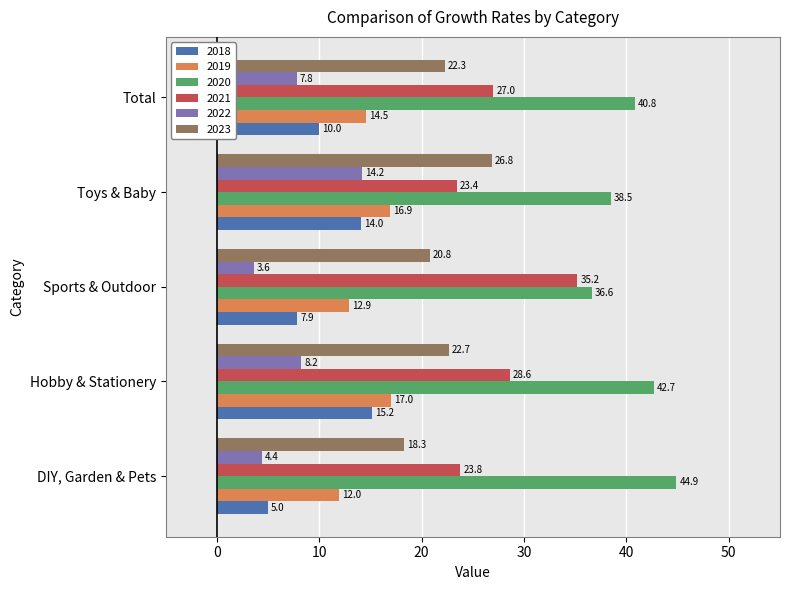

What is the sum of the 2022 values at Toys & Baby and Hobby & Stationery?

22.4